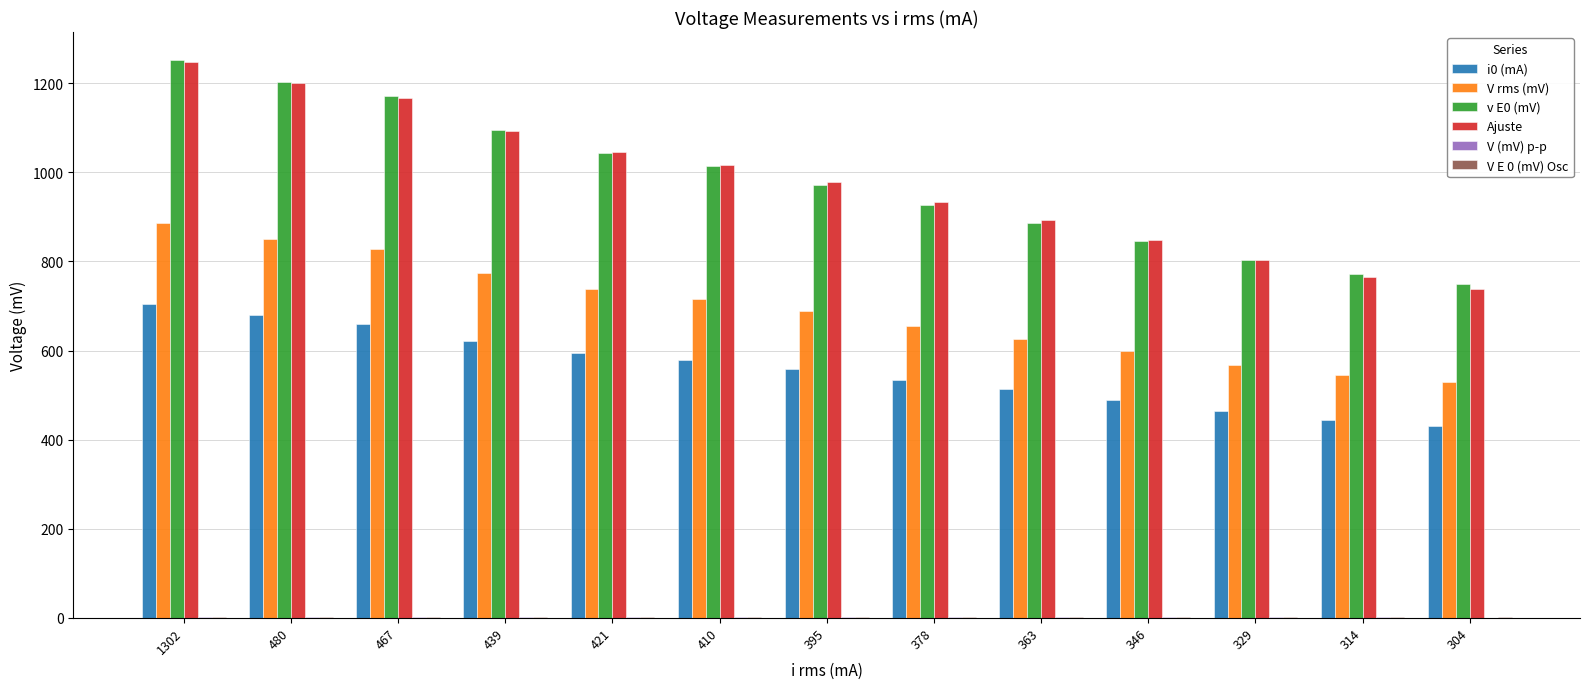

At which category is the sum across all series the highest?

1302